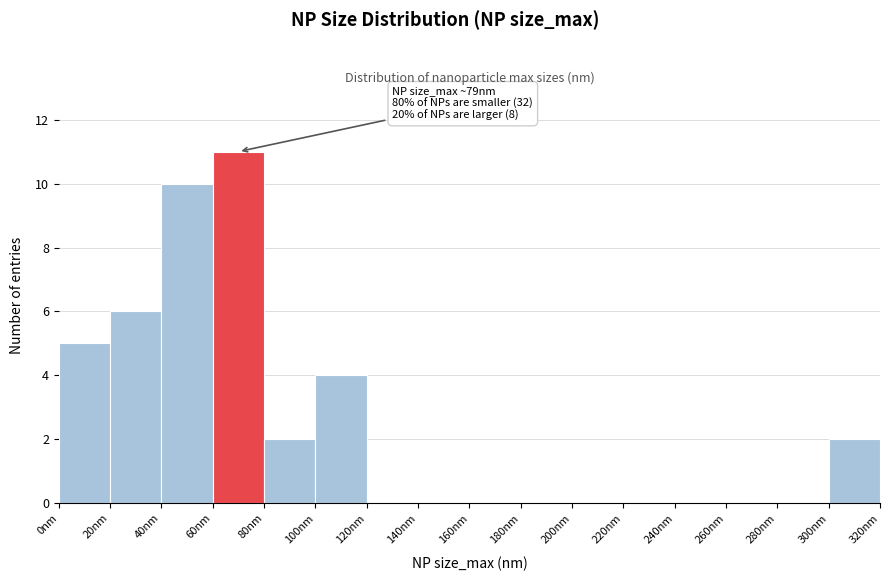

Over which range of the x-axis is the bar tallest?

60 to 80